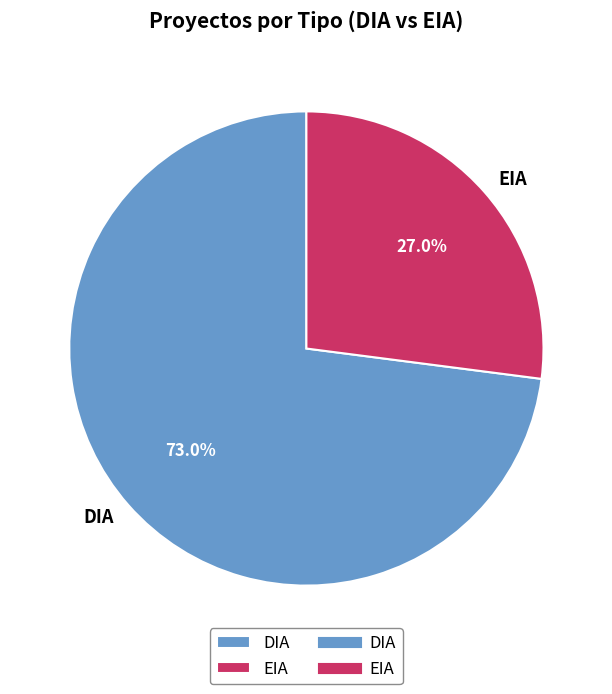

What is the ratio of the value at DIA to the value at EIA?

2.7